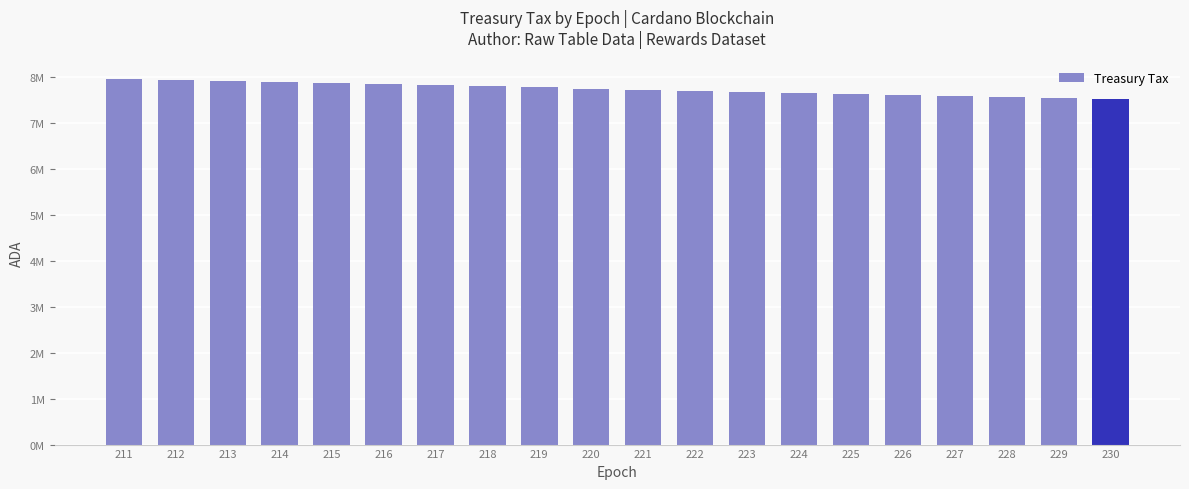

What is the difference between the maximum and minimum values?

441529.3